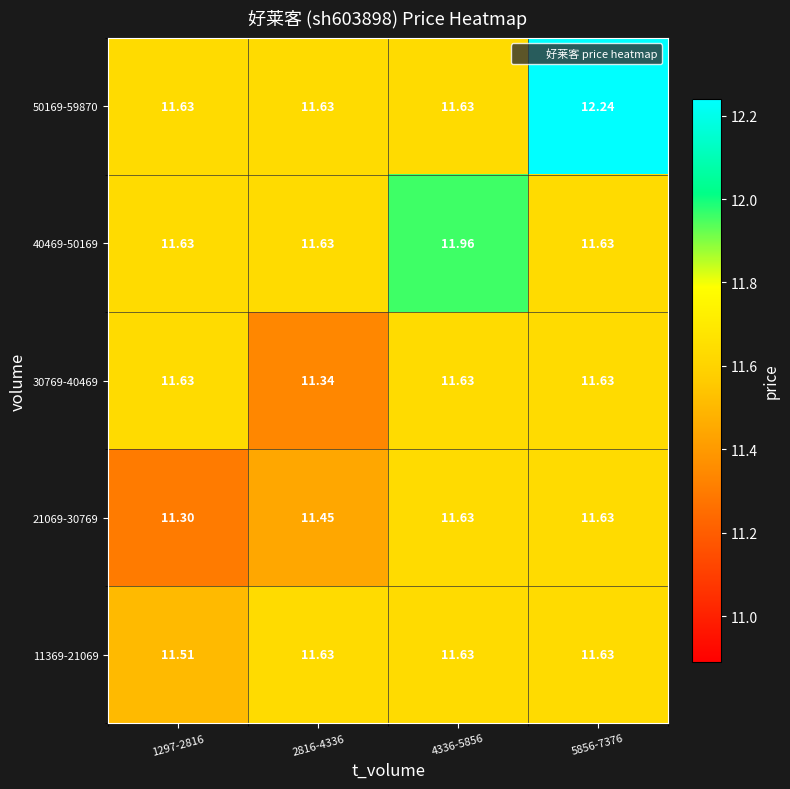

Is the value of 30769-40469 at 4336-5856 greater than the value of 11369-21069 at 1297-2816?

Yes